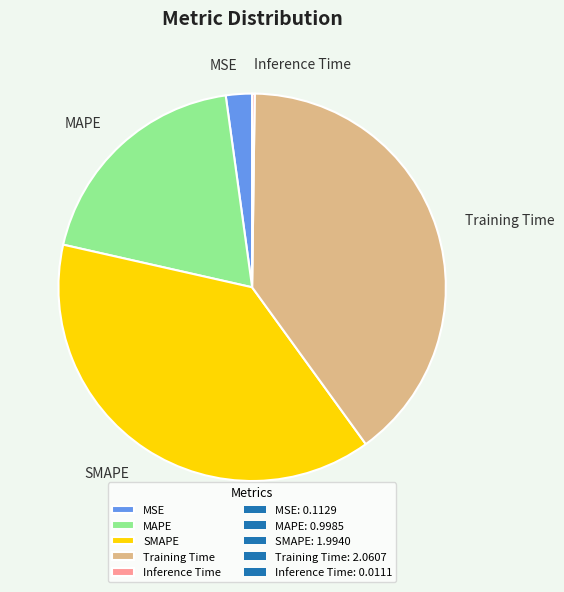

Is it true that MAPE is 19% of the pie?

True